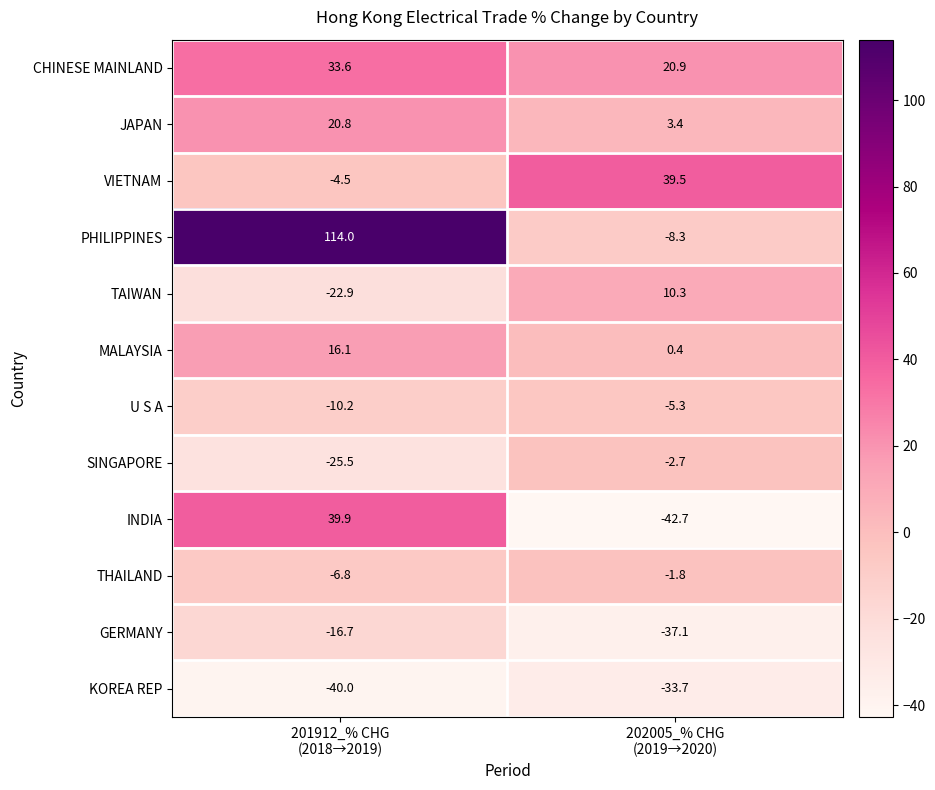

List the series in order of their peak value, highest first.

PHILIPPINES, INDIA, VIETNAM, CHINESE MAINLAND, JAPAN, MALAYSIA, TAIWAN, THAILAND, SINGAPORE, U S A, GERMANY, KOREA REP